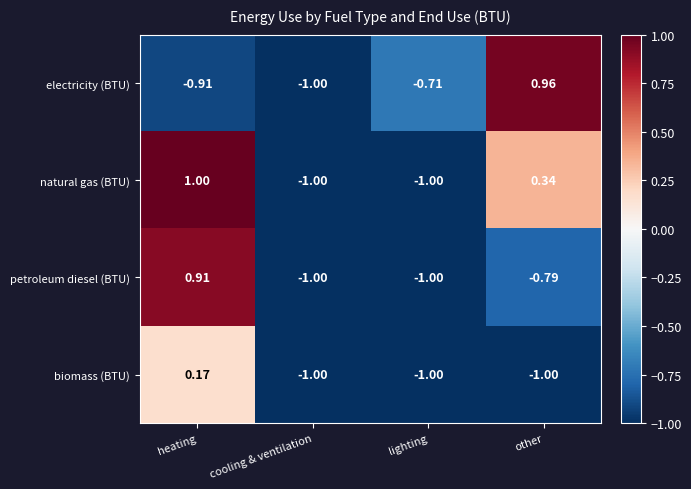

How many categories are shown in the chart?

4